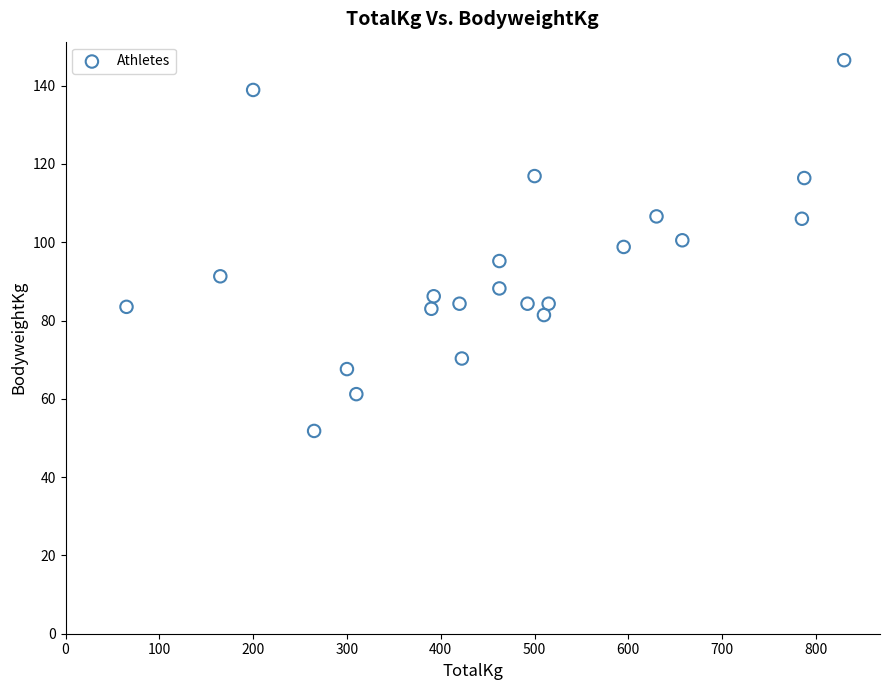

What is the range of X values (max minus min)?

765.0